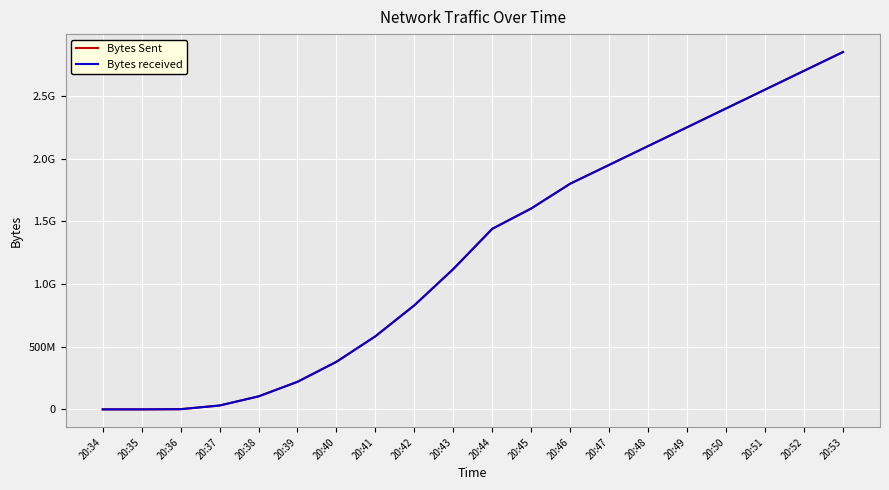

What are all the series names shown in the legend?

Bytes Sent, Bytes received